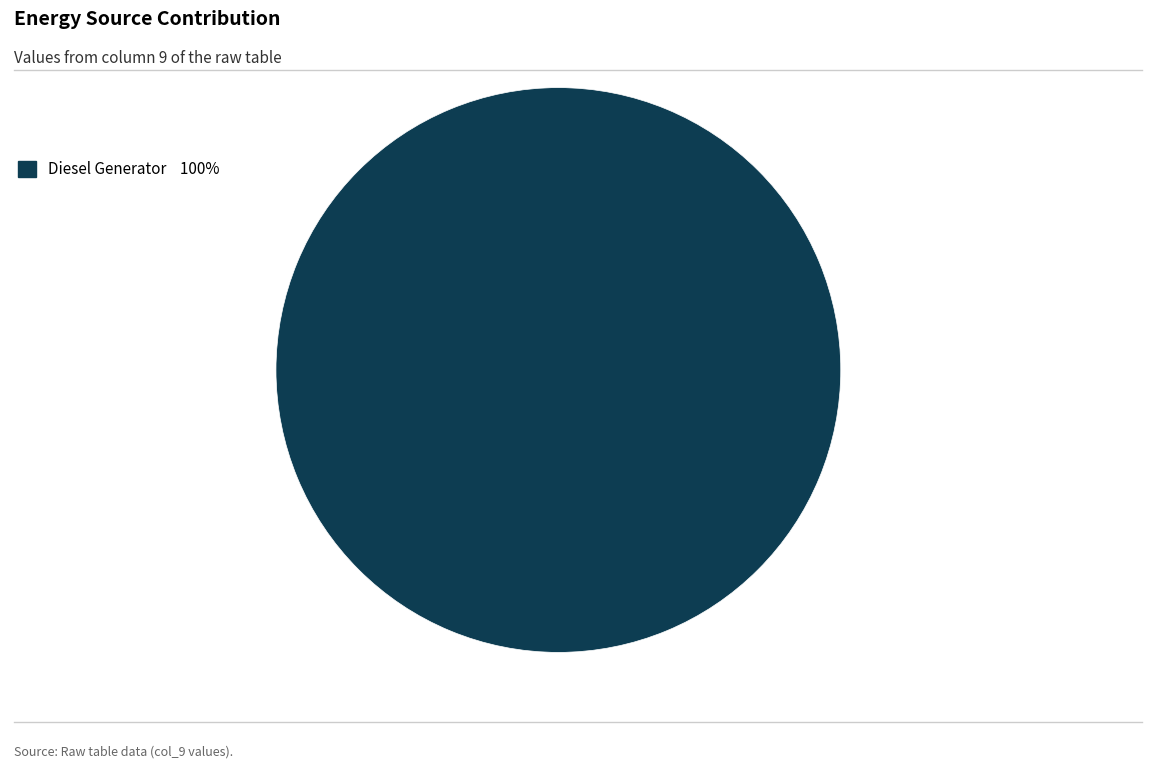

Rank the categories by value from lowest to highest.

Diesel Generator 100%